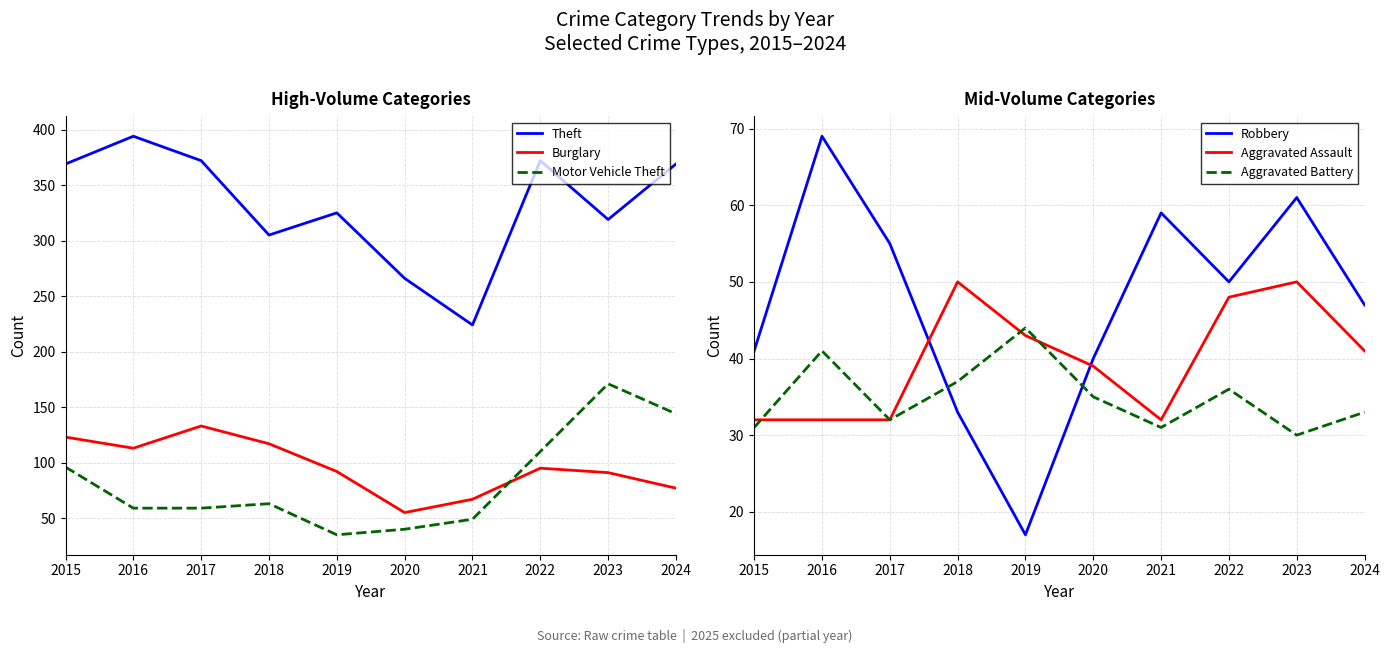

Reading left to right, transcribe all the data shown in this chart.

Theft: 2015=369	2016=394	2017=372	2018=305	2019=325	2020=266	2021=224	2022=372	2023=319	2024=369
Burglary: 2015=123	2016=113	2017=133	2018=117	2019=92	2020=55	2021=67	2022=95	2023=91	2024=77
Motor Vehicle Theft: 2015=96	2016=59	2017=59	2018=63	2019=35	2020=40	2021=49	2022=110	2023=171	2024=144
Robbery: 2015=41	2016=69	2017=55	2018=33	2019=17	2020=40	2021=59	2022=50	2023=61	2024=47
Aggravated Assault: 2015=32	2016=32	2017=32	2018=50	2019=43	2020=39	2021=32	2022=48	2023=50	2024=41
Aggravated Battery: 2015=31	2016=41	2017=32	2018=37	2019=44	2020=35	2021=31	2022=36	2023=30	2024=33